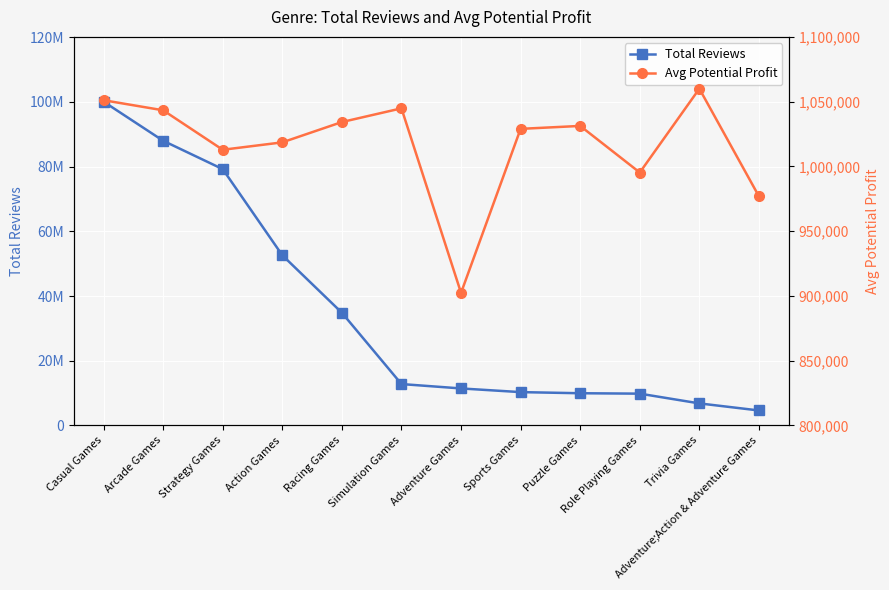

Rank the categories by Total Reviews value from highest to lowest.

Casual Games, Arcade Games, Strategy Games, Action Games, Racing Games, Simulation Games, Adventure Games, Sports Games, Puzzle Games, Role Playing Games, Trivia Games, Adventure;Action & Adventure Games